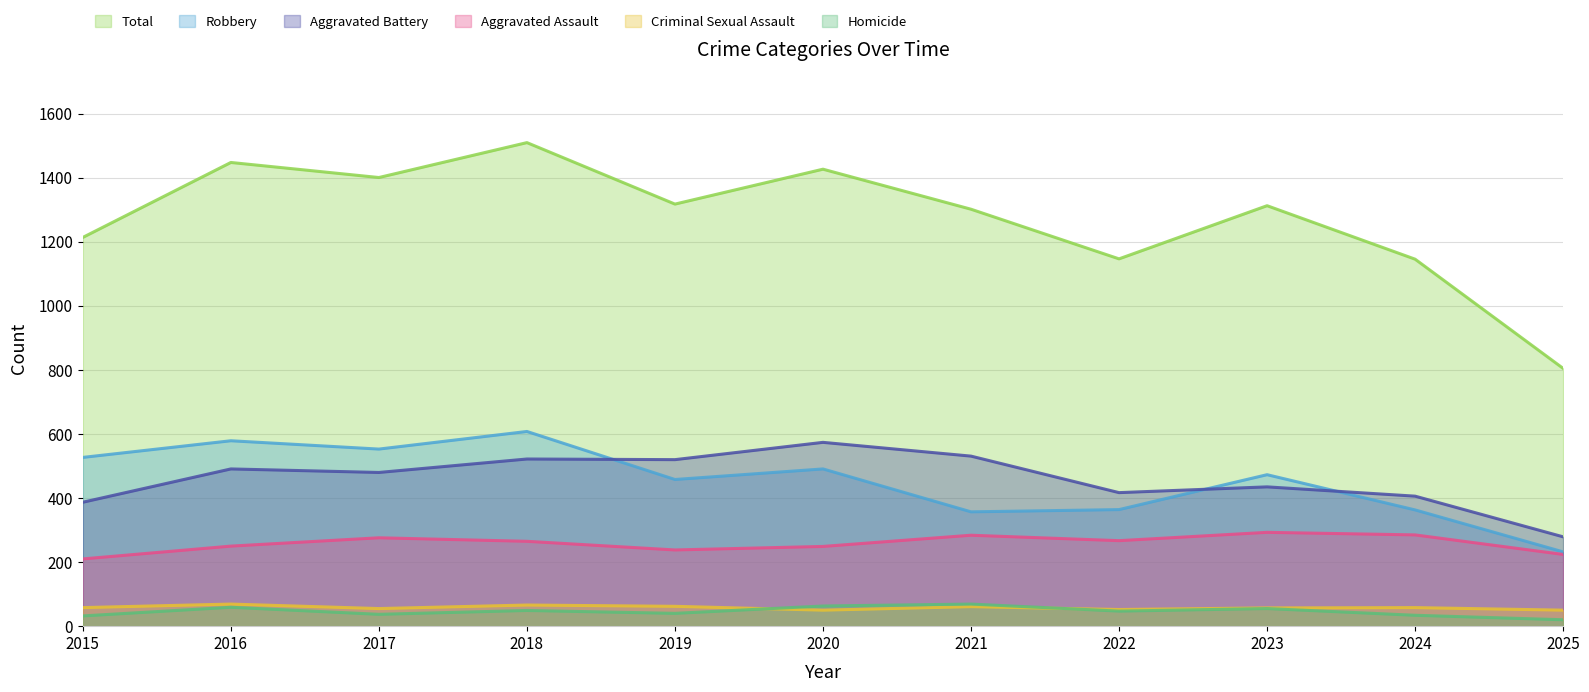

At which category does the chart reach its minimum across all series?

2025